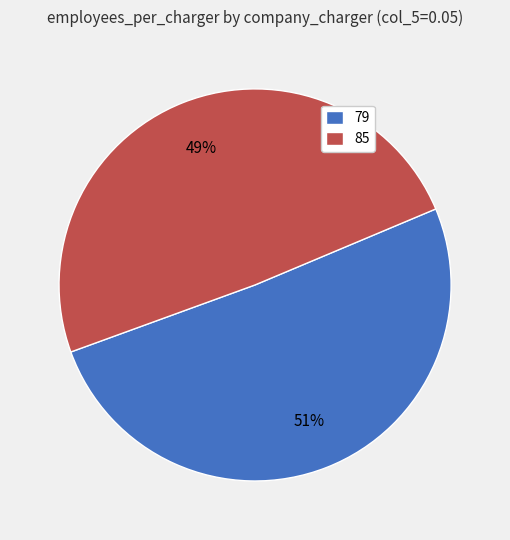

Between 79 and 85, which is larger?

79